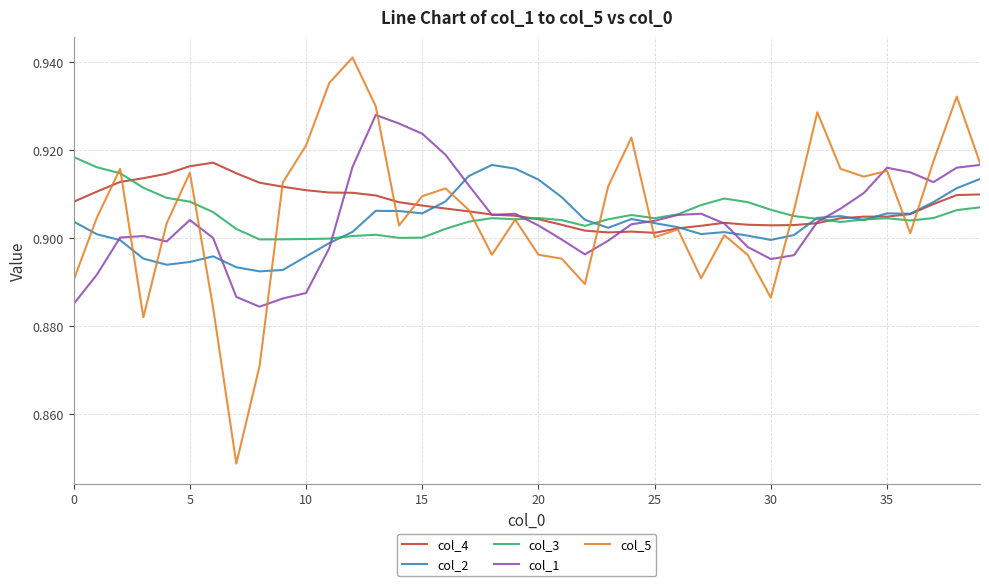

Which series has the largest range (max minus min)?

col_5